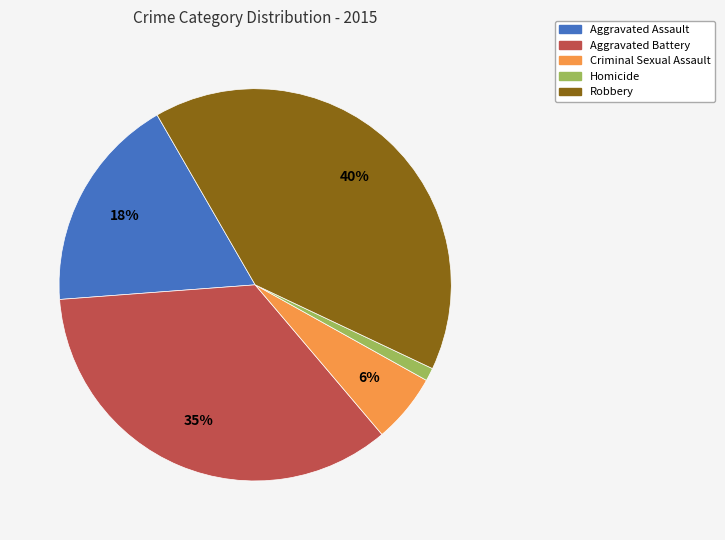

How many slices are in this pie chart?

5